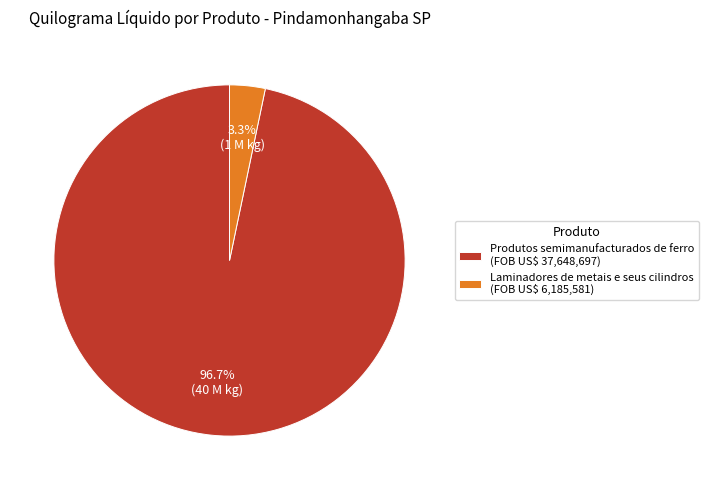

To the nearest percent, what is the combined percentage of Produtos semimanufacturados de ferro and Laminadores de metais e seus cilindros?

100%